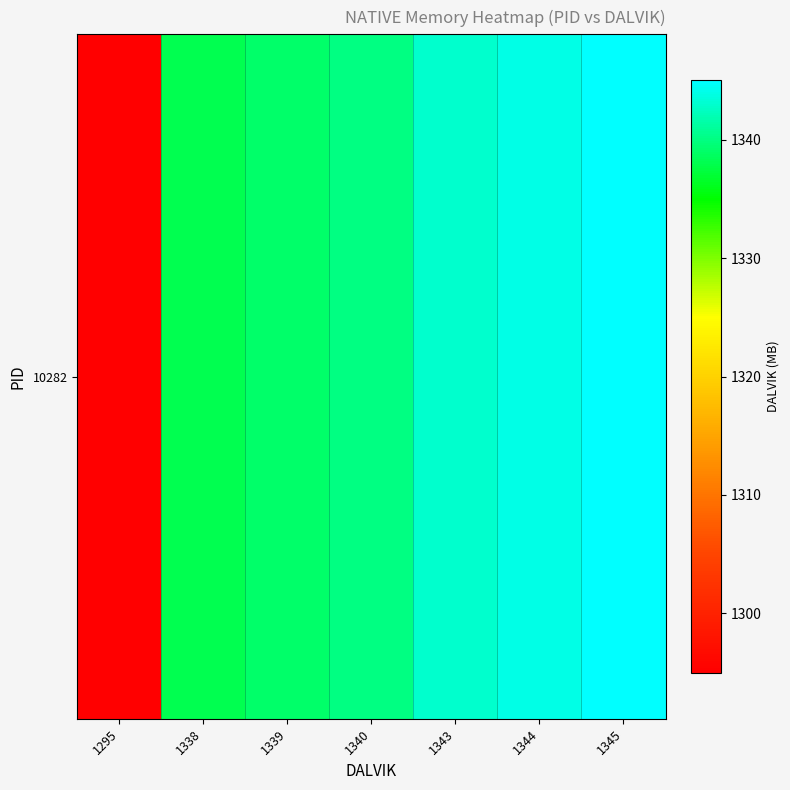

Read the value at 1339, to the nearest 10.

1340